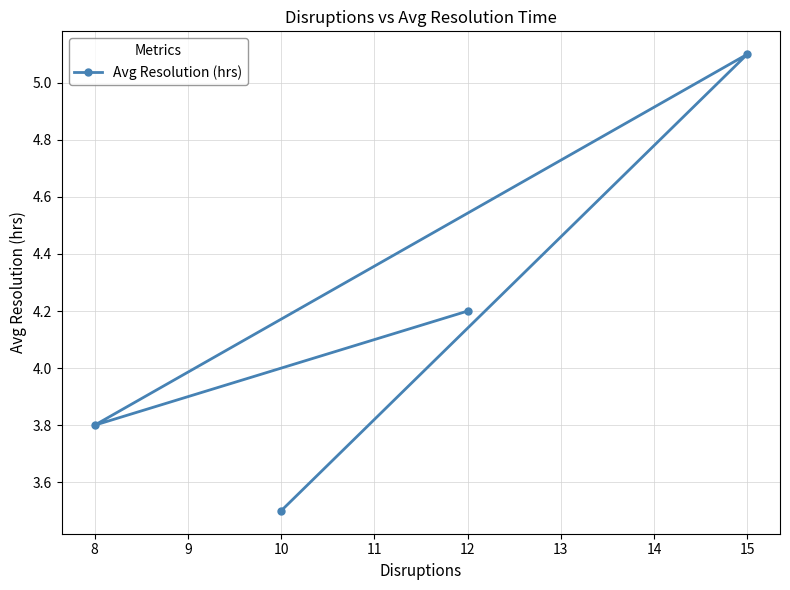

Reading left to right, list all the values displayed in this chart.

8=3.8	10=3.5	12=4.2	15=5.1